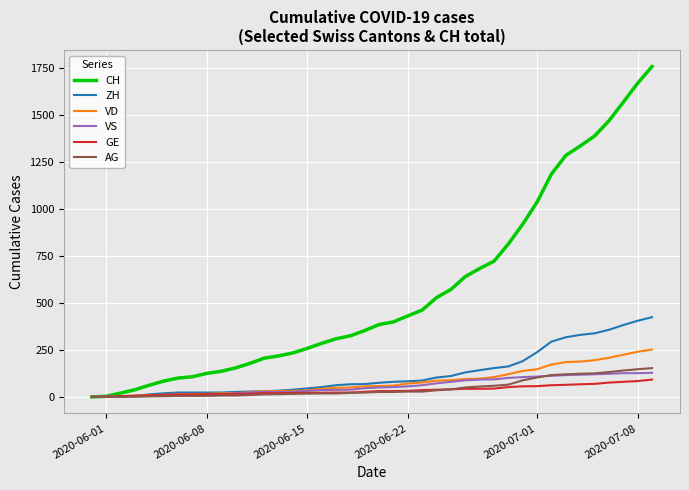

What is the maximum value shown in the chart?

1758